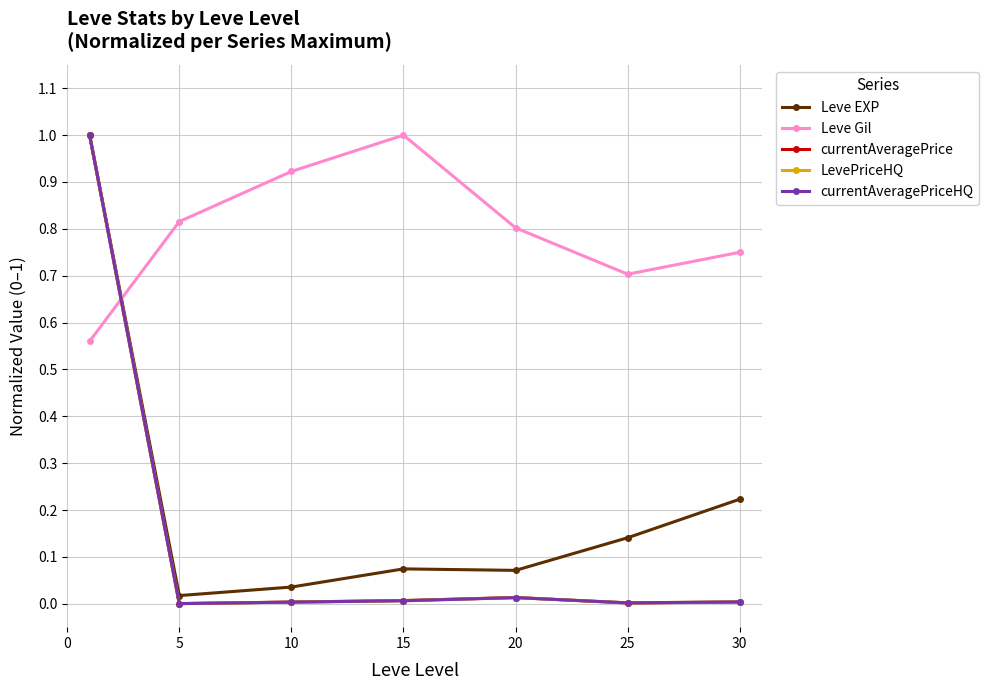

Rank the series by their maximum value, from lowest to highest.

Leve EXP, Leve Gil, currentAveragePrice, LevePriceHQ, currentAveragePriceHQ